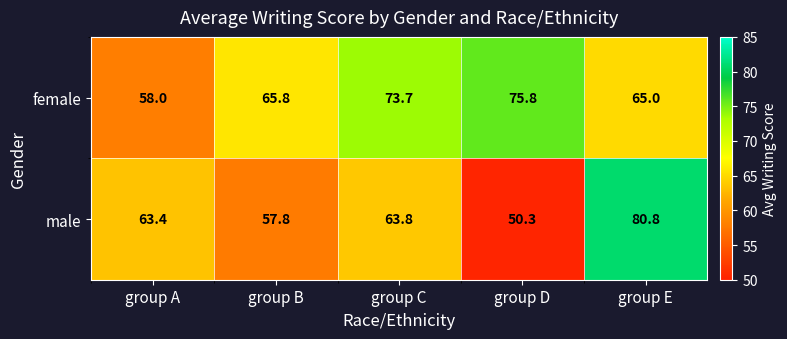

The female series shows 29.8 at group E. True or false?

False